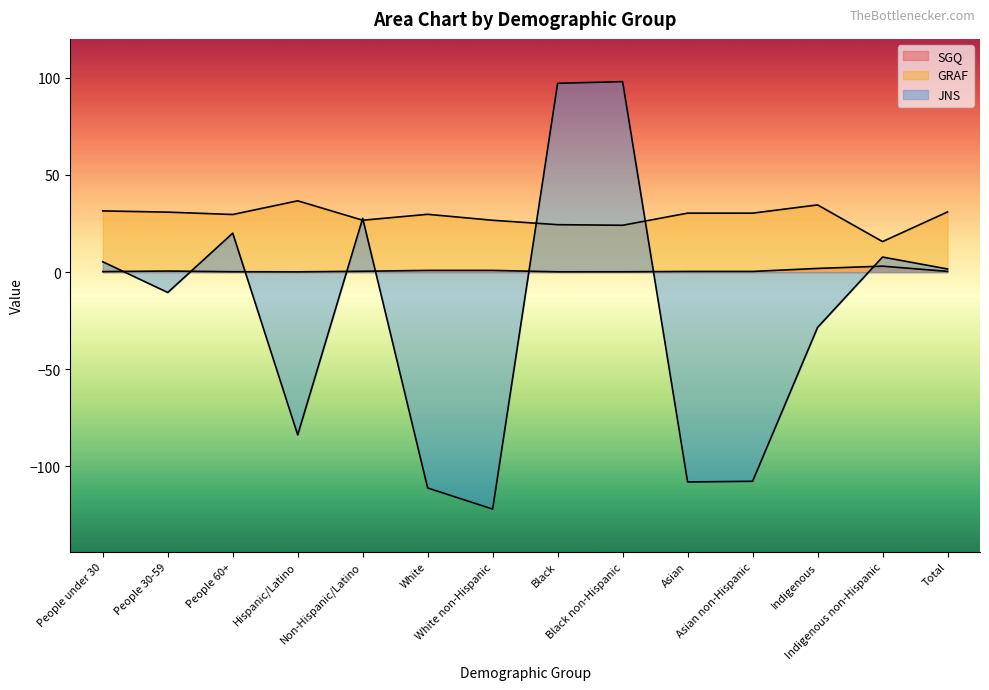

What is the average value of the JNS series?

-22.4